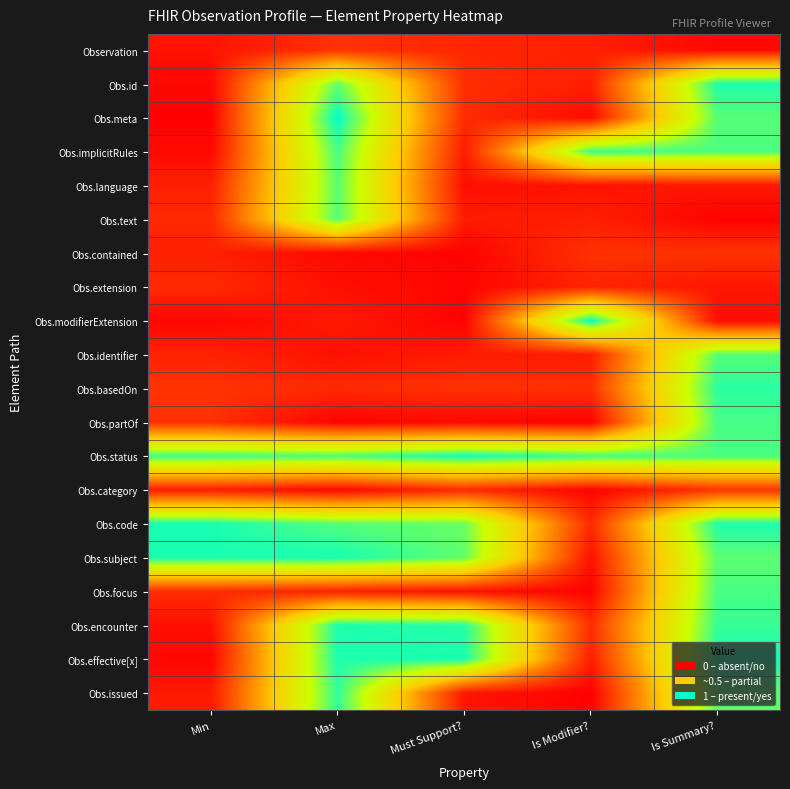

What is the difference between the highest and lowest values at Max?

1.1